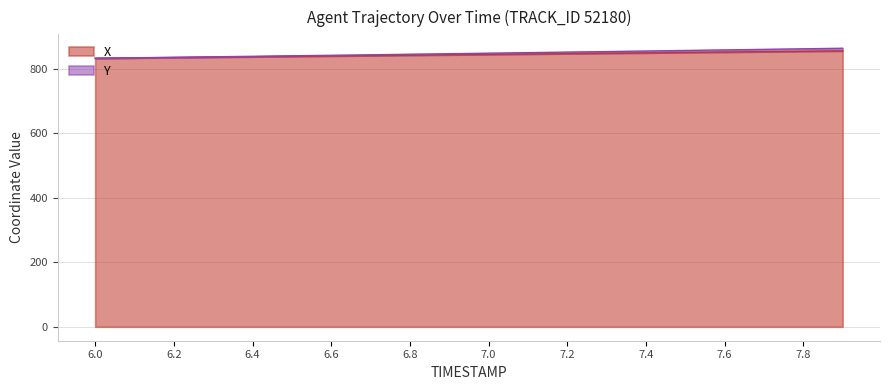

What is the difference between the Y values at 7.8 and 6.6?

20.1